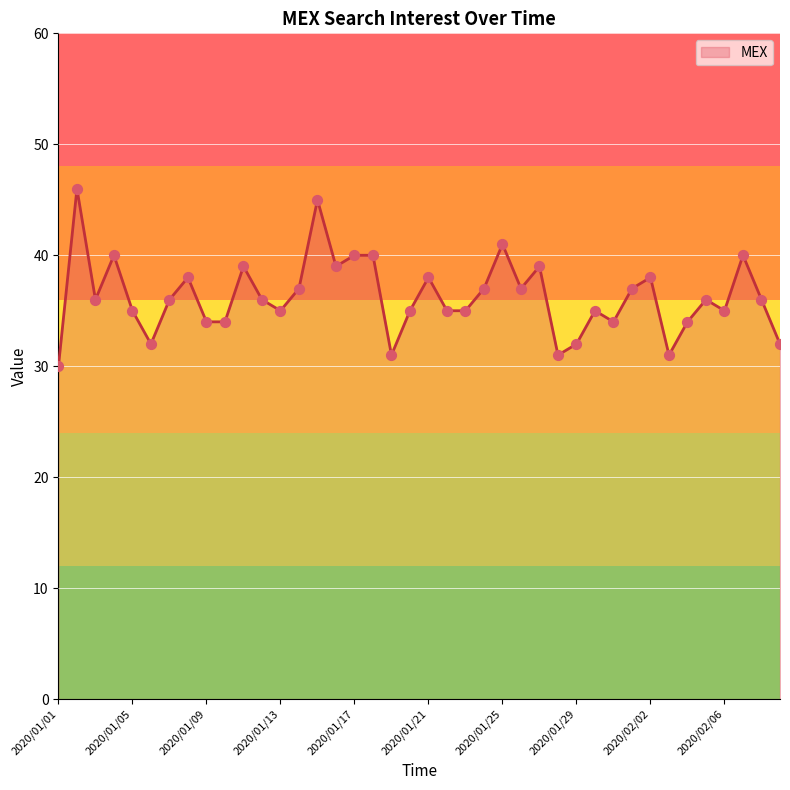

What is the difference between the maximum and minimum values?

16